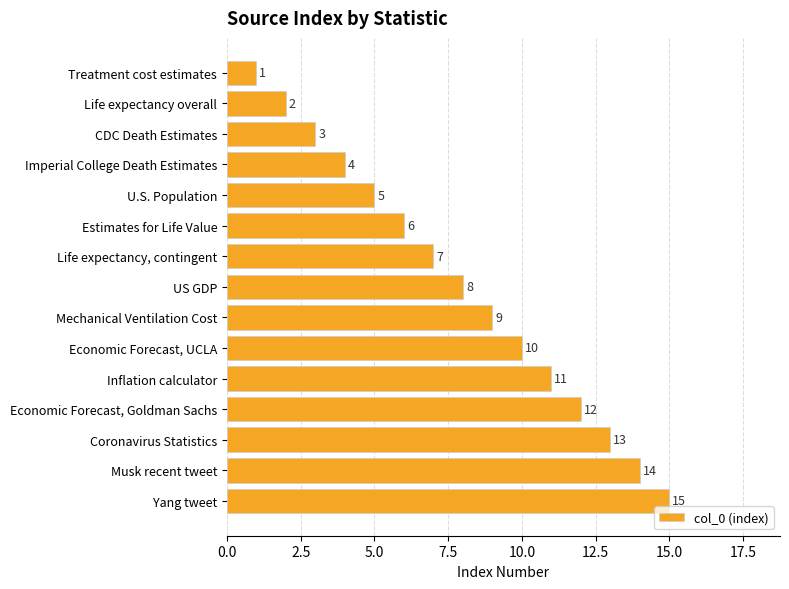

List the labels in order of value, largest first.

Yang tweet, Musk recent tweet, Coronavirus Statistics, Economic Forecast, Goldman Sachs, Inflation calculator, Economic Forecast, UCLA, Mechanical Ventilation Cost, US GDP, Life expectancy, contingent, Estimates for Life Value, U.S. Population, Imperial College Death Estimates, CDC Death Estimates, Life expectancy overall, Treatment cost estimates